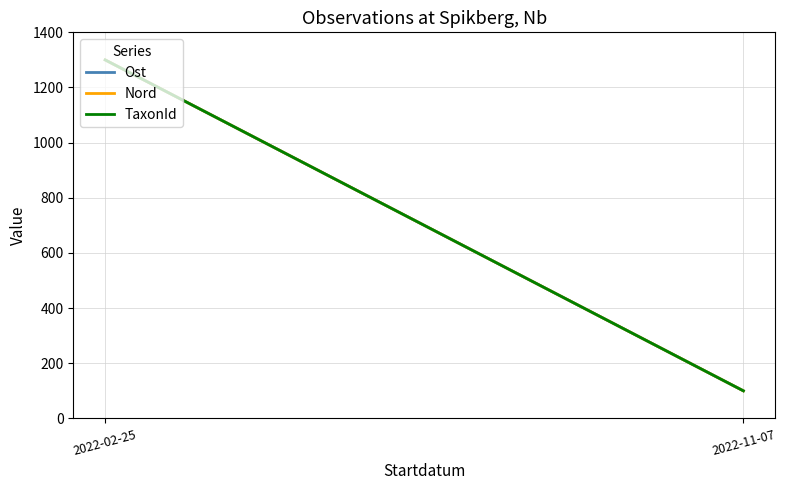

What are all the series names shown in the legend?

Ost, Nord, TaxonId